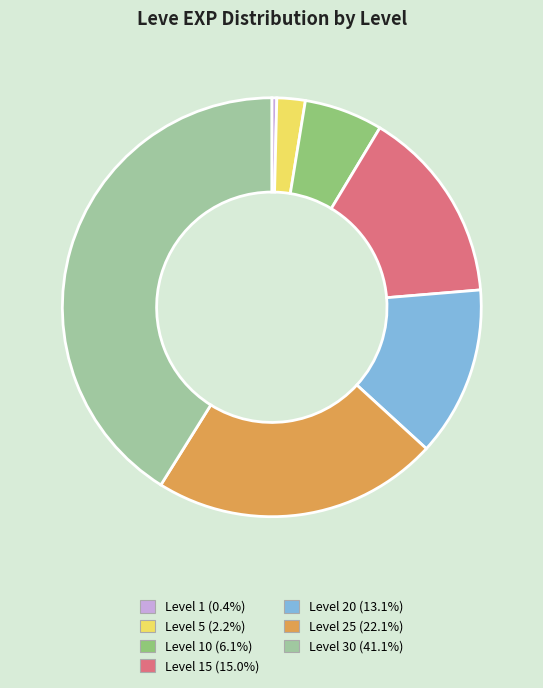

How many segments does this pie chart have?

7